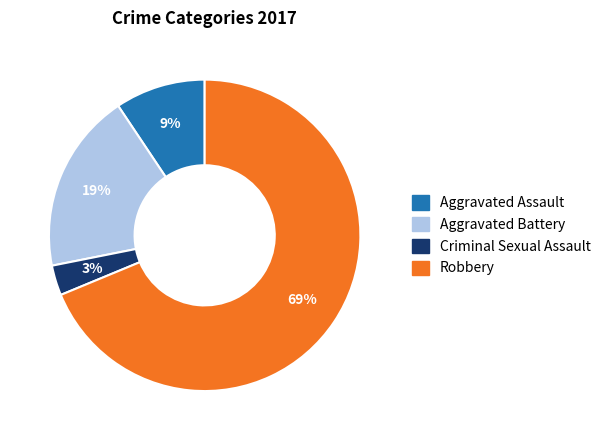

Approximately how many times larger is the value at Aggravated Assault compared to Aggravated Battery?

0.5